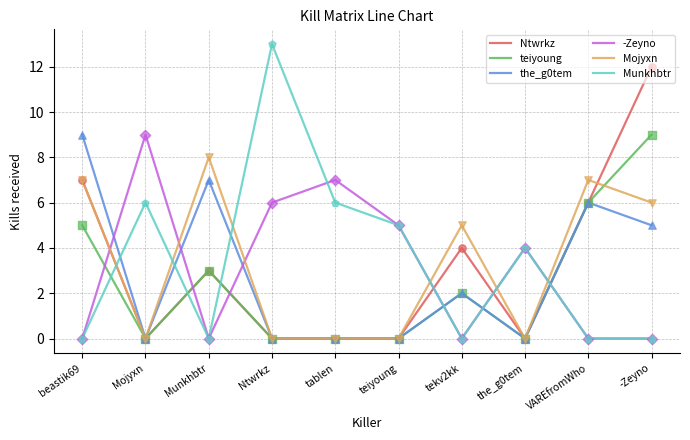

At how many categories does at least one series exceed 3?

10